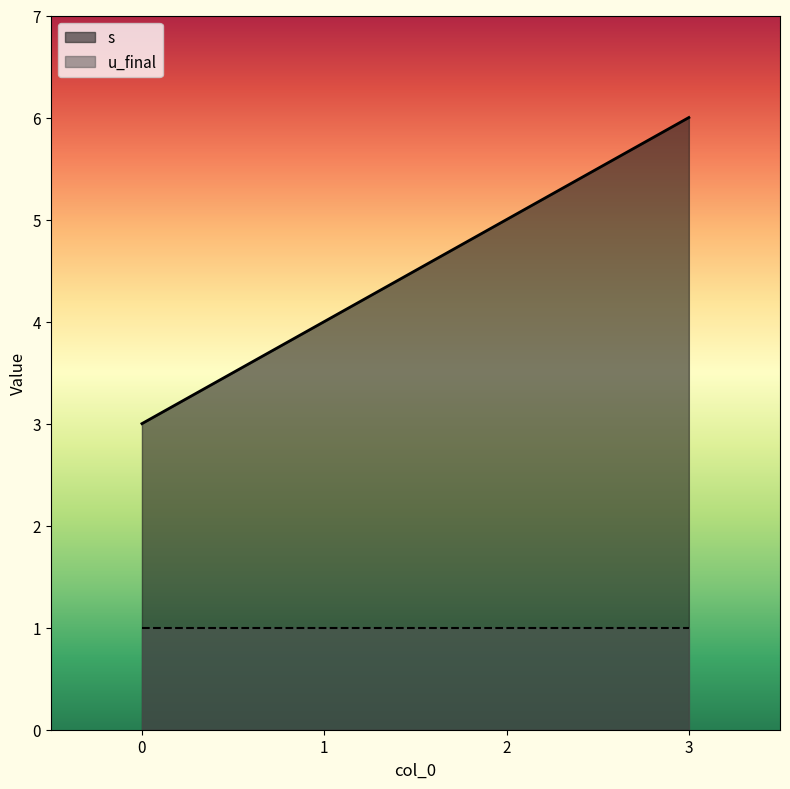

What is the minimum value shown in the chart?

1